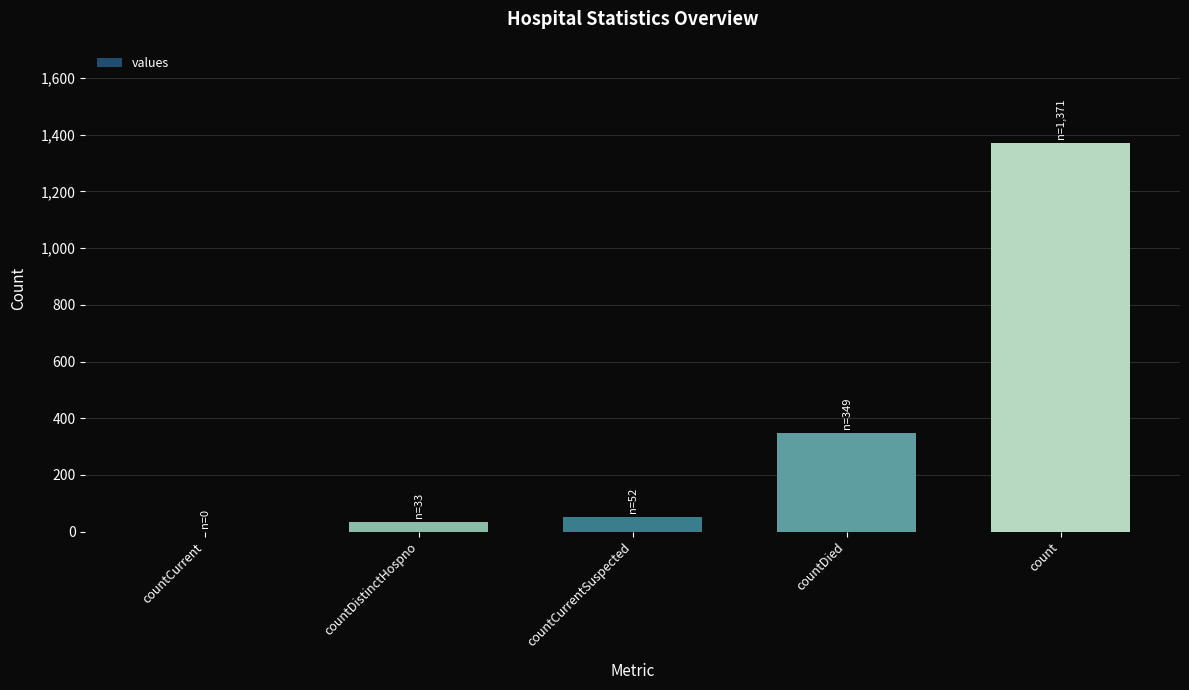

True or false: the data shows 1999 at count.

False